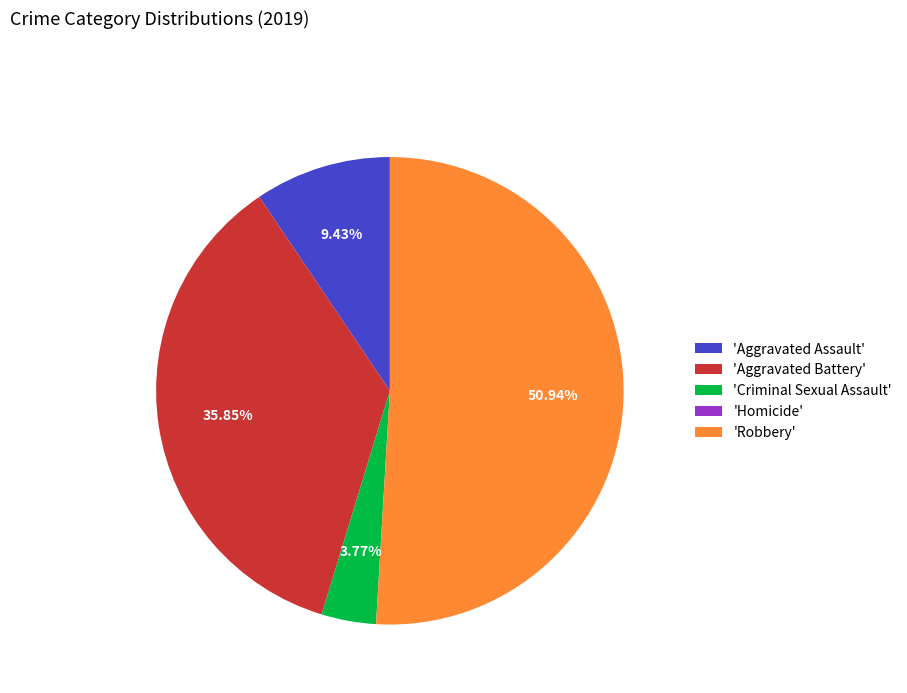

Is the sum of 'Aggravated Assault' and 'Aggravated Battery' greater than half?

No